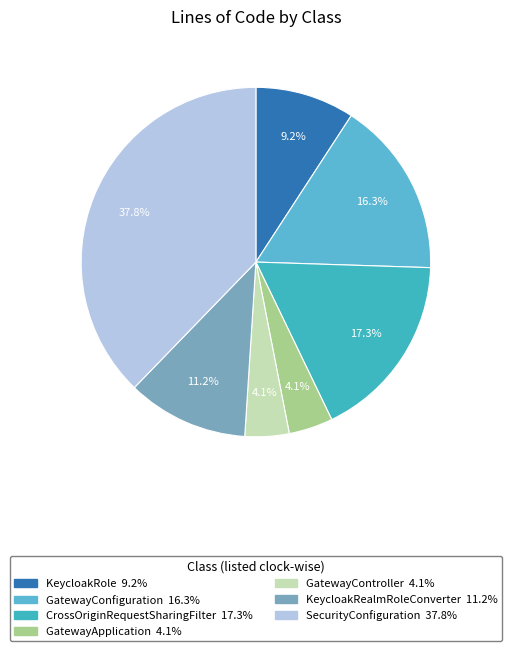

To the nearest percent, what percentage of the pie is KeycloakRealmRoleConverter?

11%